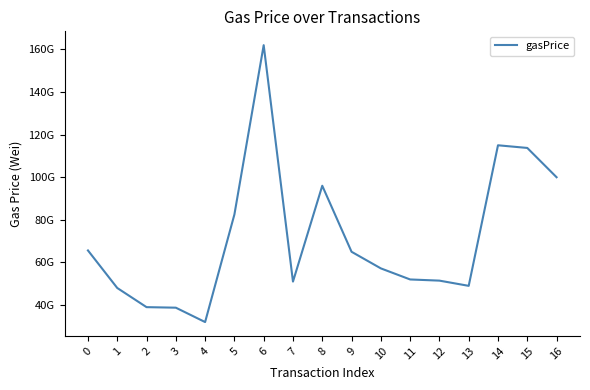

List the labels in order of value, largest first.

6, 14, 15, 16, 8, 5, 0, 9, 10, 11, 12, 7, 13, 1, 2, 3, 4